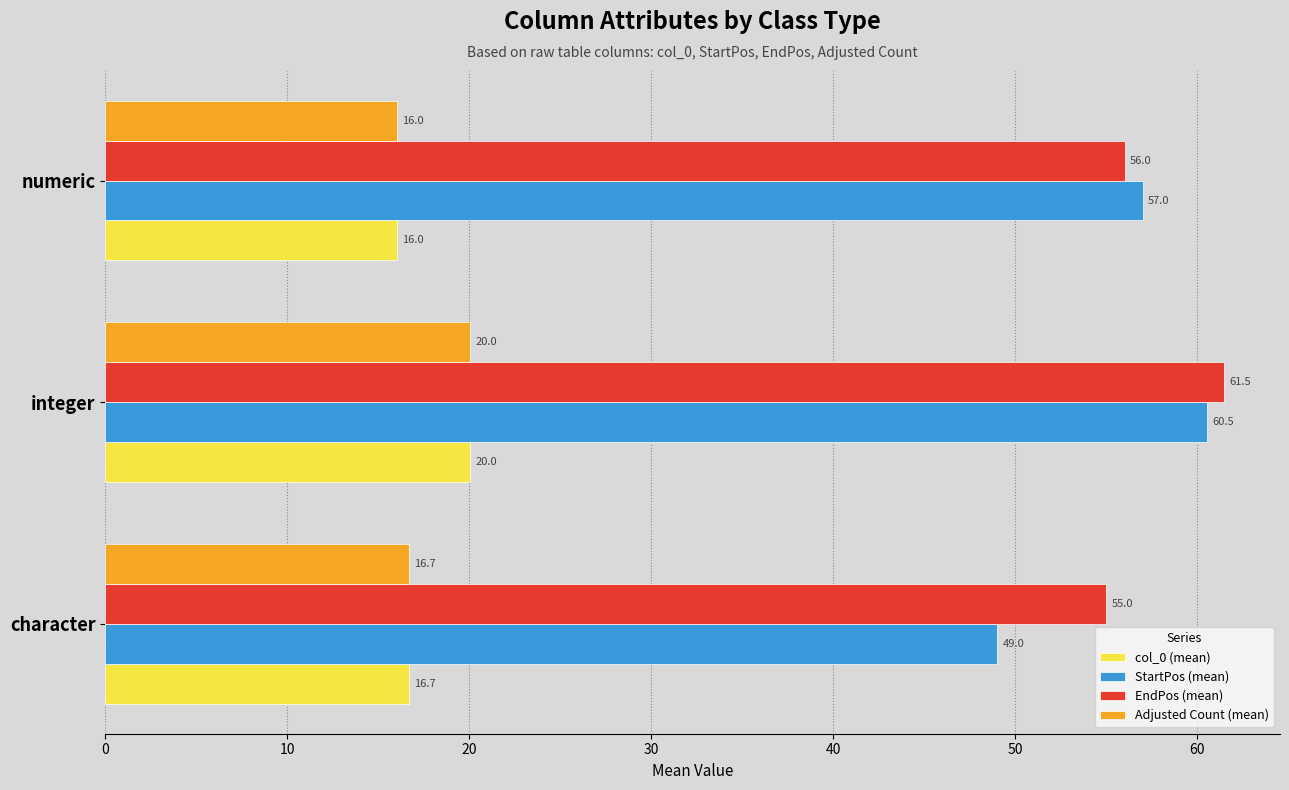

Where is col_0 (mean) nearest to the value 18?

character